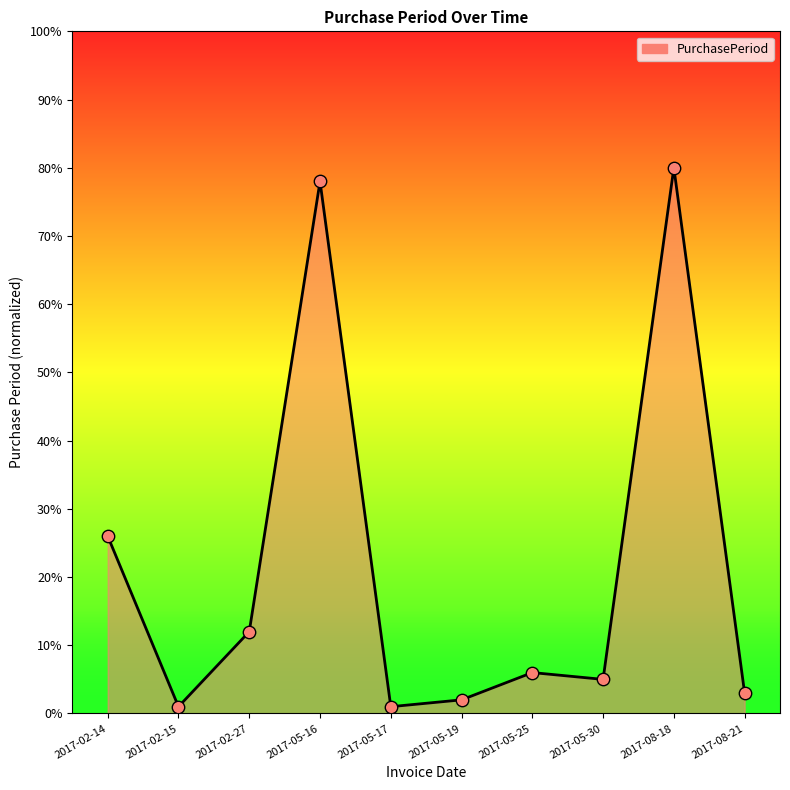

Between 2017-08-18 and 2017-02-15, which is larger?

2017-08-18